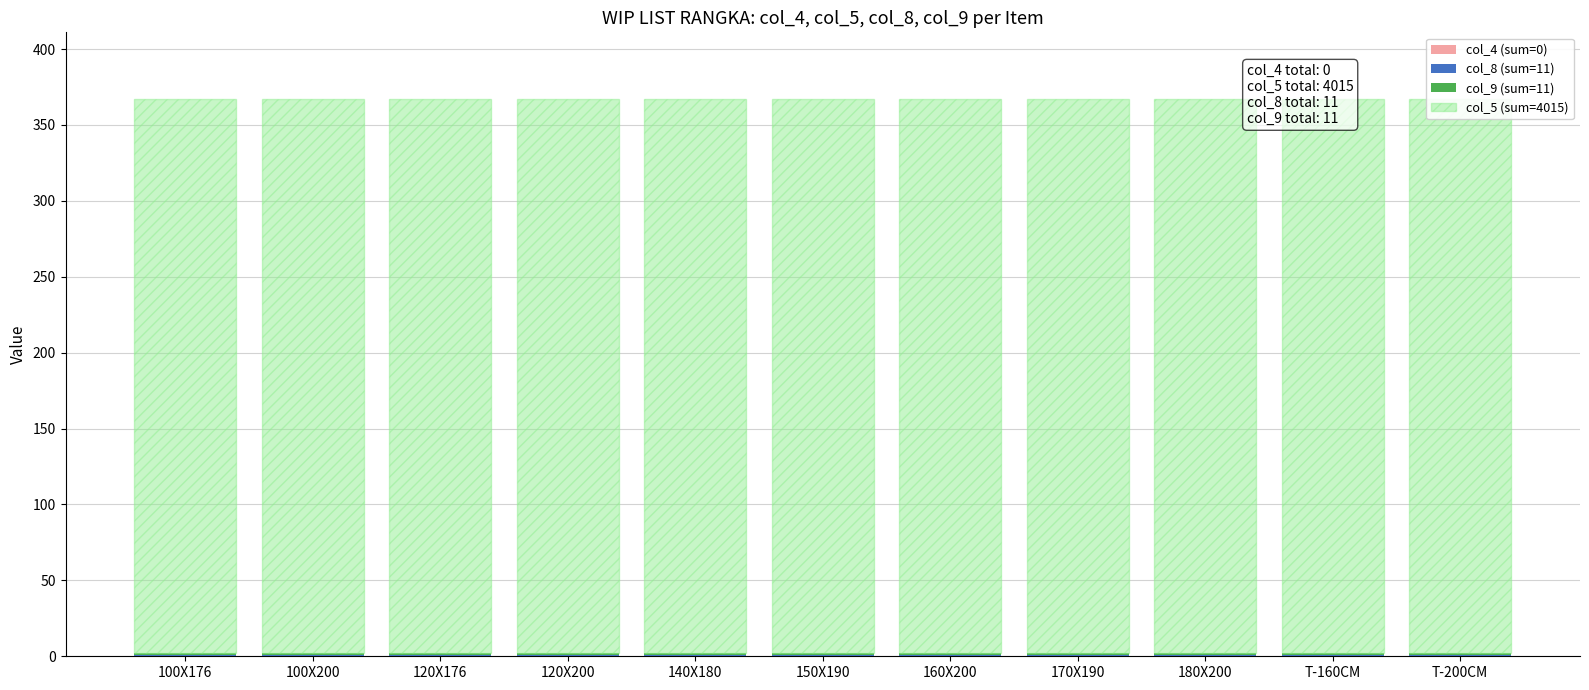

At which label does col_4 (sum=0) reach its peak?

100X176